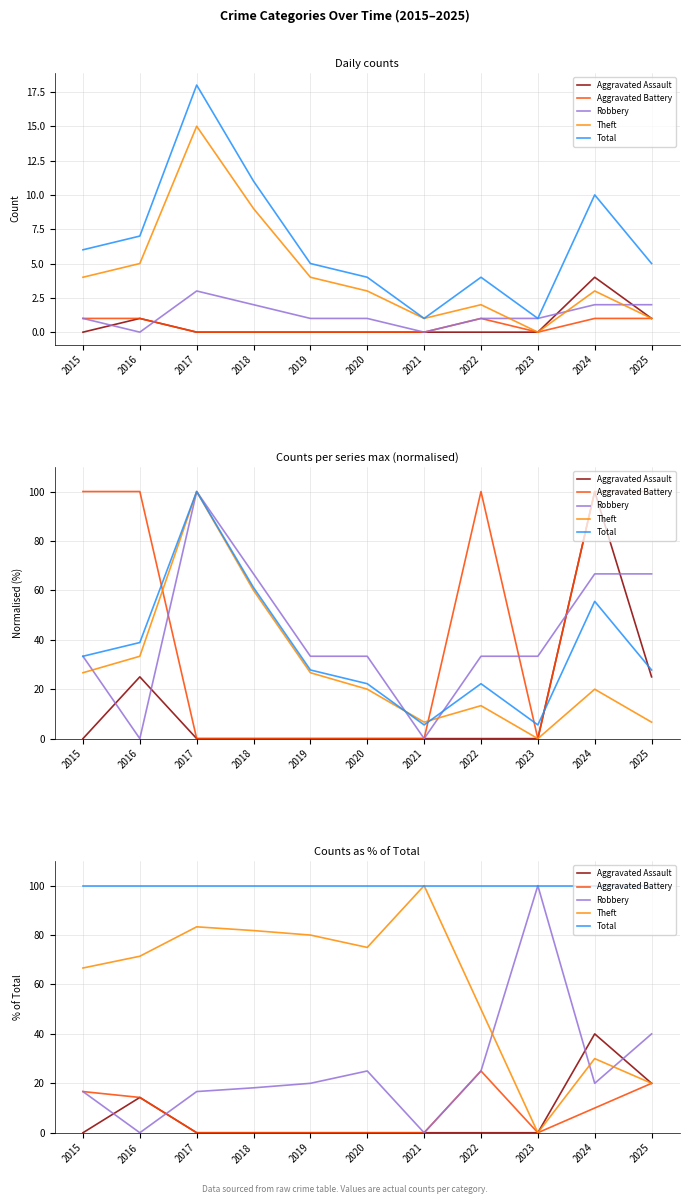

At which category does Aggravated Battery reach its first local valley?

2023